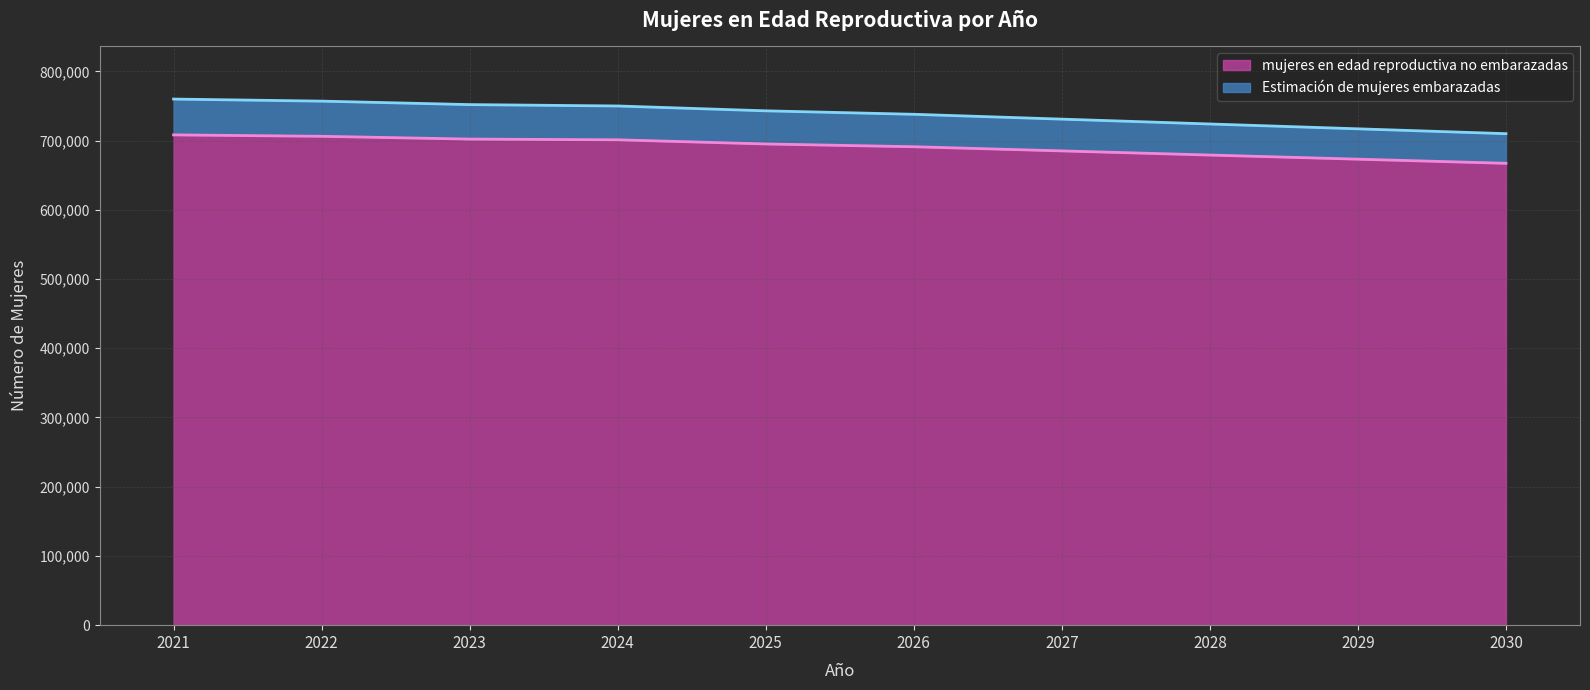

Which series has the largest range (max minus min)?

Estimación de mujeres embarazadas